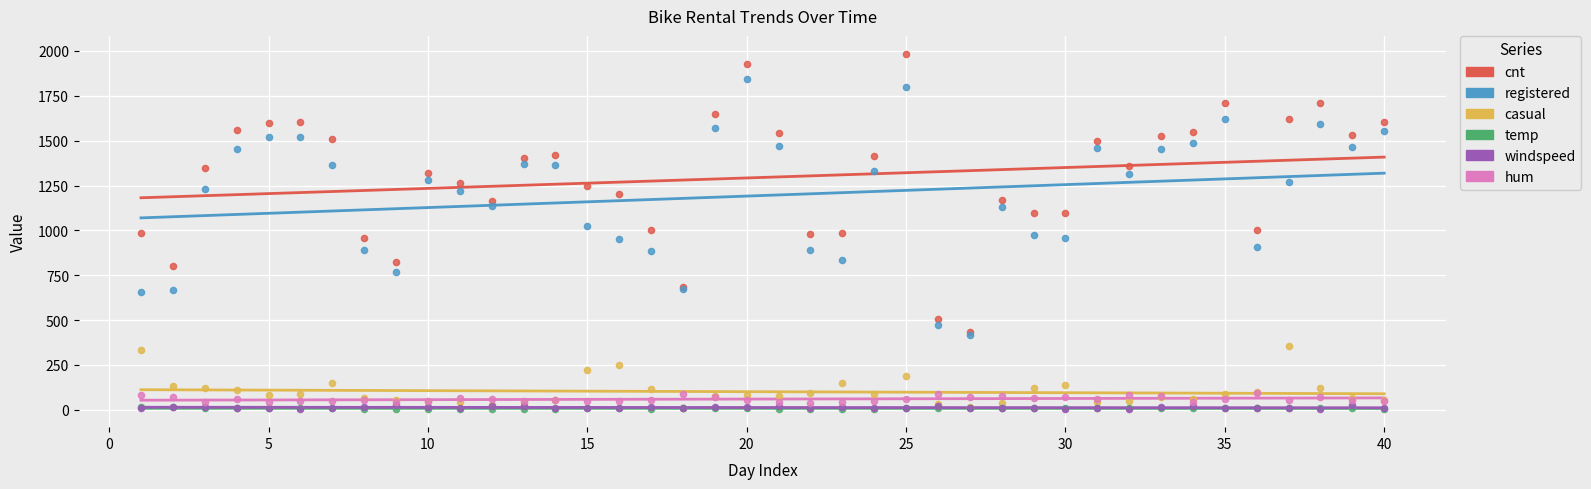

Which series has the widest spread of Y values?

cnt